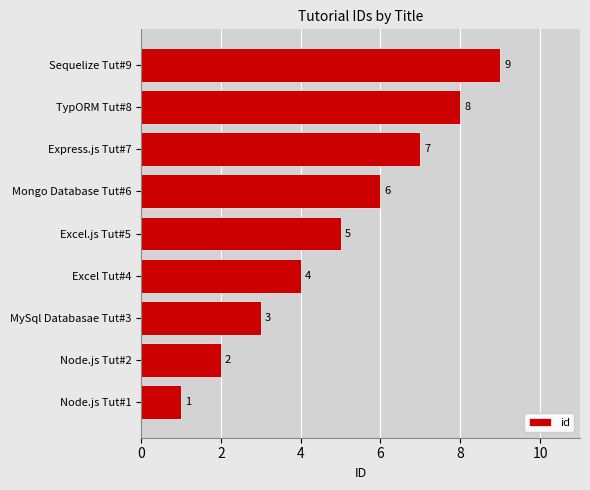

What is the ratio of the value at Excel.js Tut#5 to the value at Express.js Tut#7?

0.7